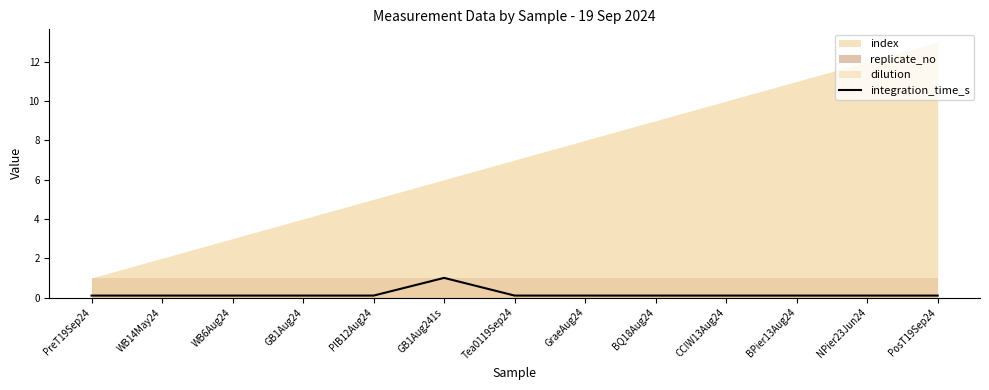

What is the sum of all values?

2.2